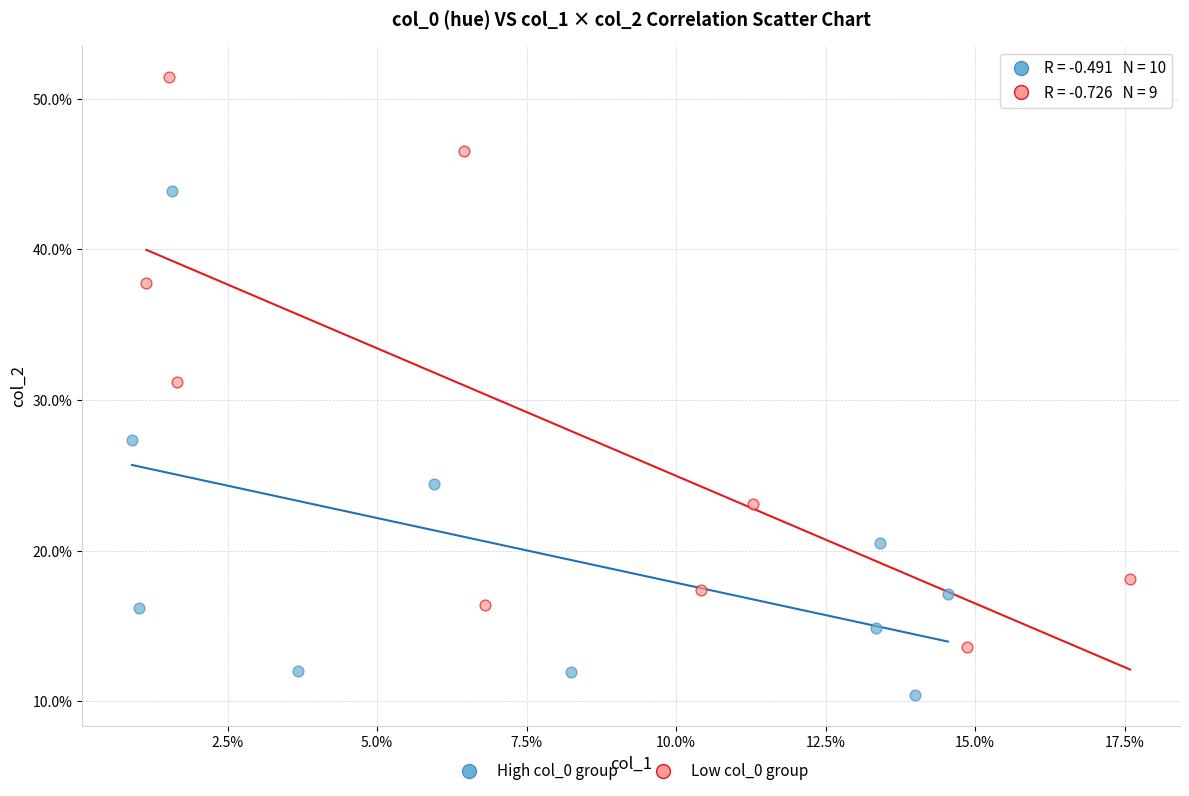

What are all the series names shown in the legend?

High col_0 group, Low col_0 group